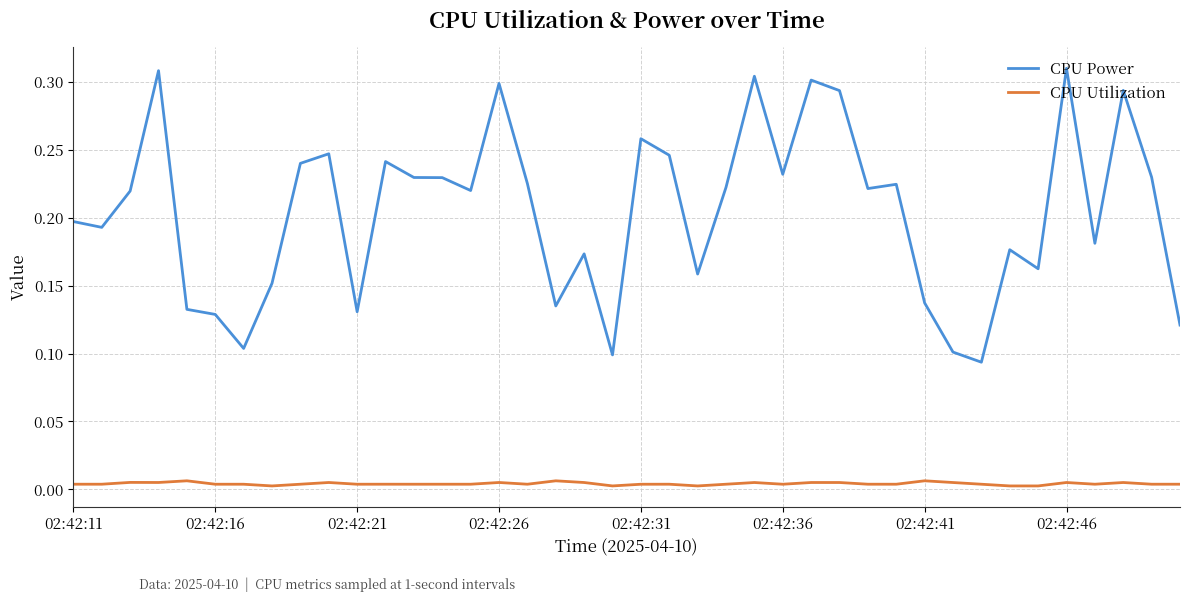

Rank the series by their maximum value, from highest to lowest.

CPU Power, CPU Utilization